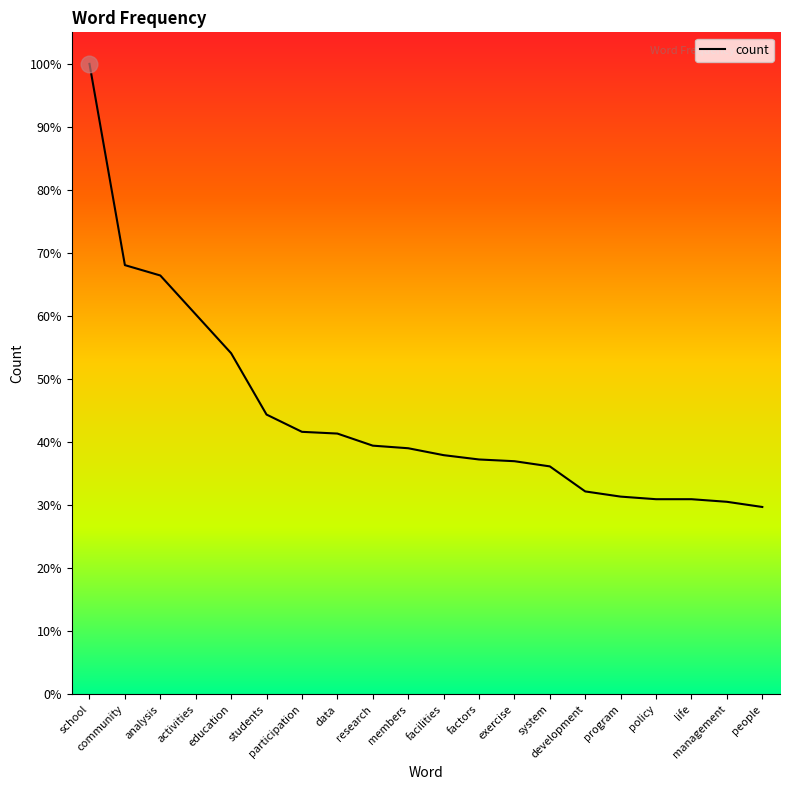

At which category does the chart reach its peak across all series?

school